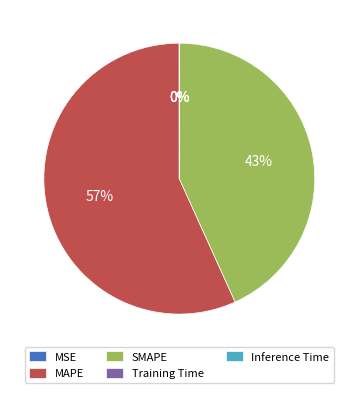

Which slice is the largest?

MAPE